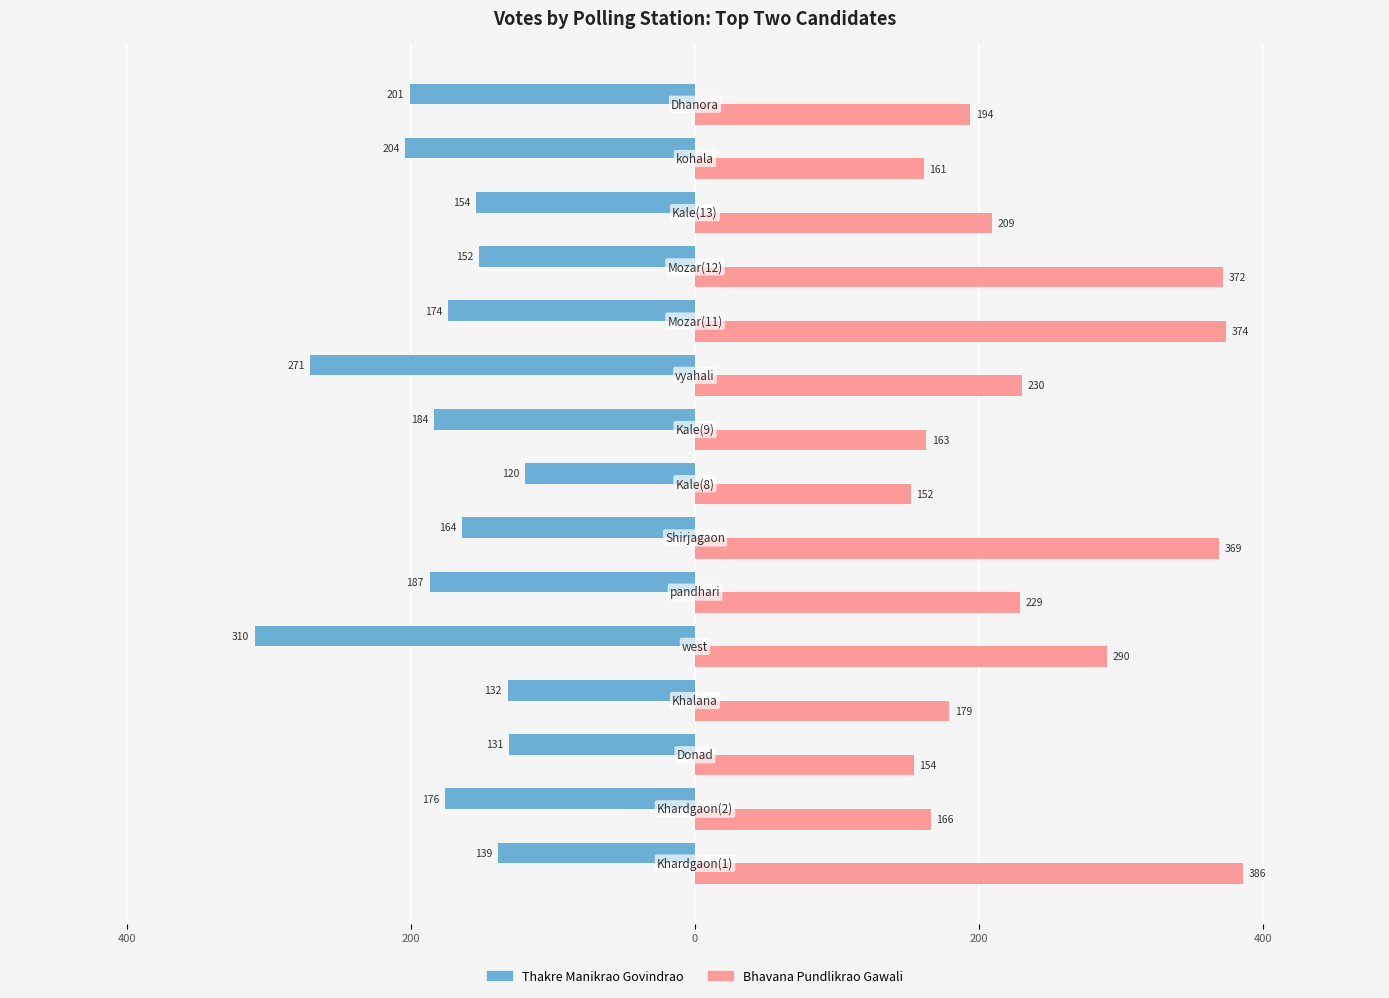

What are all the series names shown in the legend?

Thakre Manikrao Govindrao, Bhavana Pundlikrao Gawali